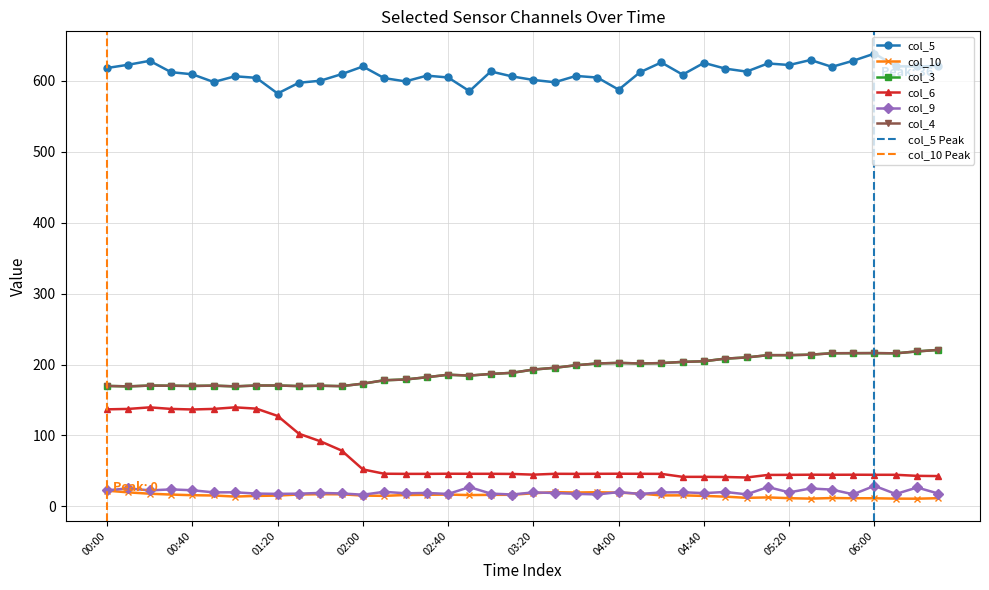

True or false: col_3 has more than 0 interior local peaks.

True